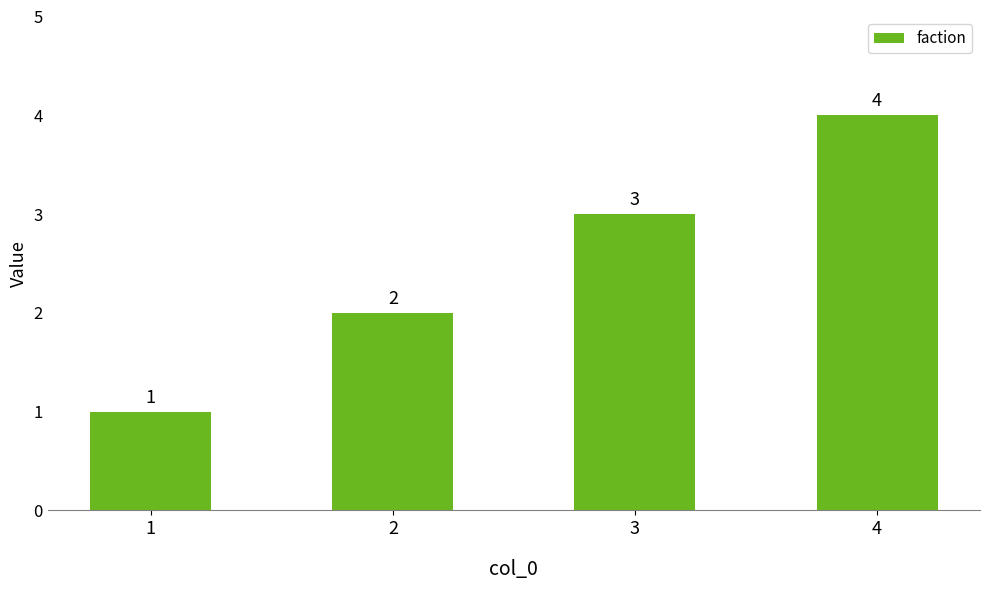

What is the change in value from 3 to 4?

+1